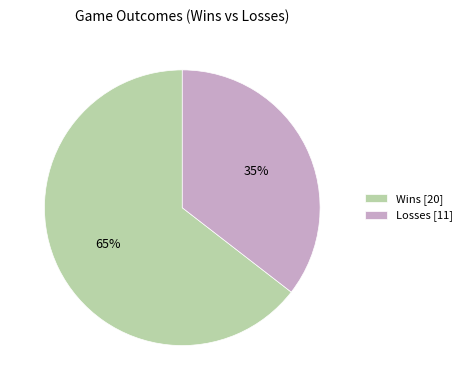

Is the sum of Losses [11] and Wins [20] greater than half?

Yes